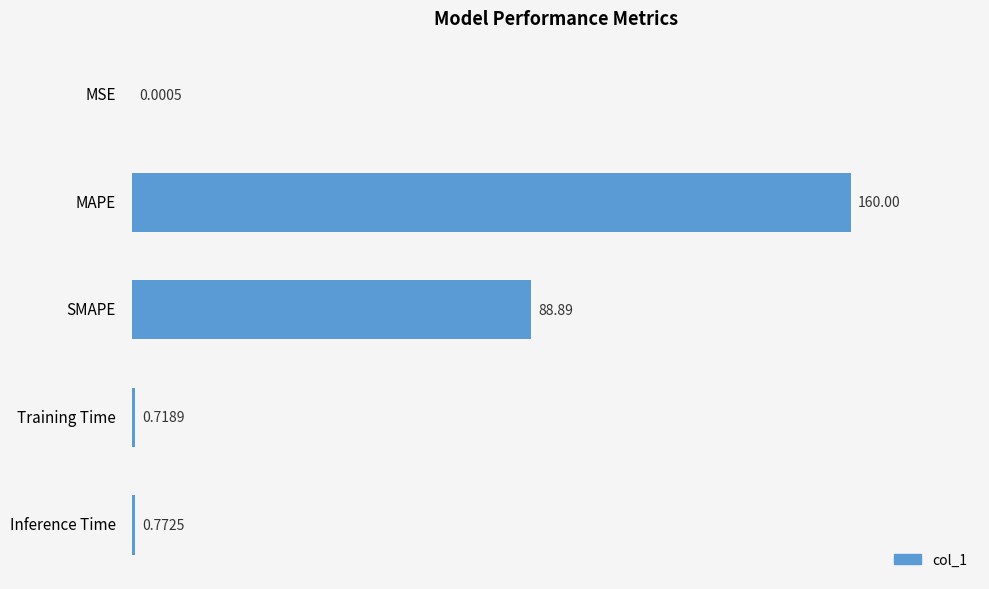

Between MAPE and Training Time, which is larger?

MAPE